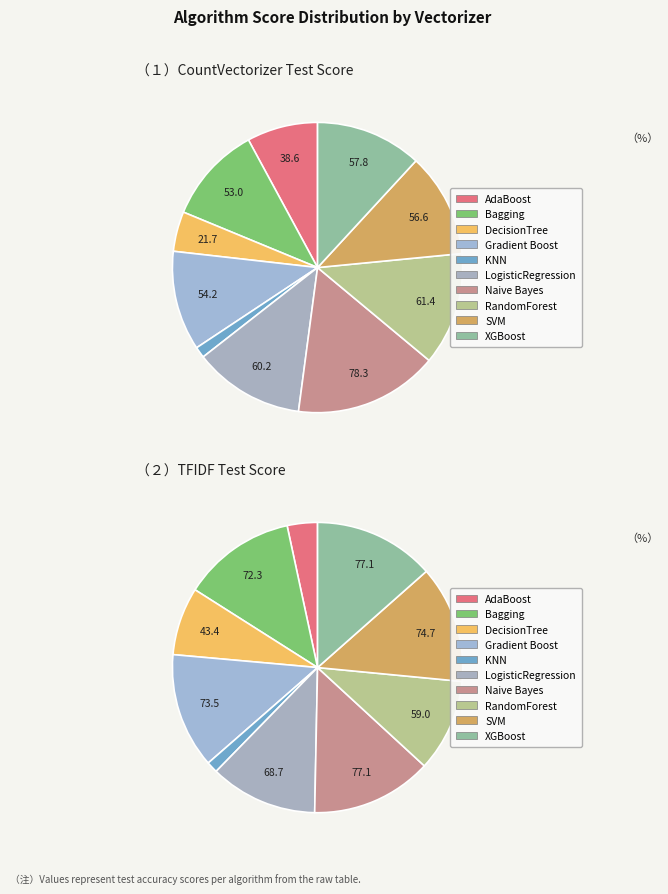

True or false: 7 accounts for 1% of the total.

False